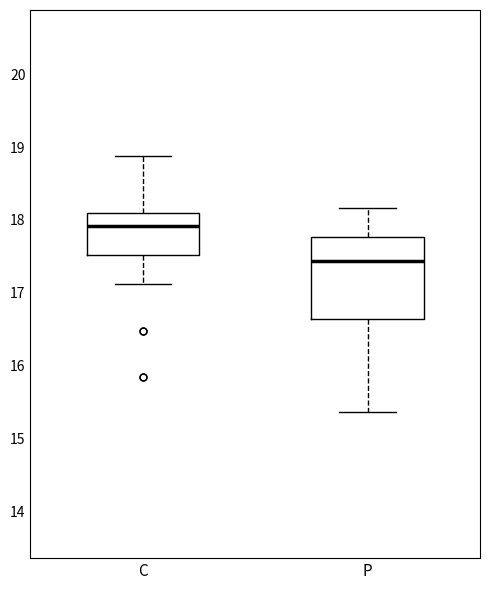

Which box is the tallest, from its lower edge to its upper edge?

P